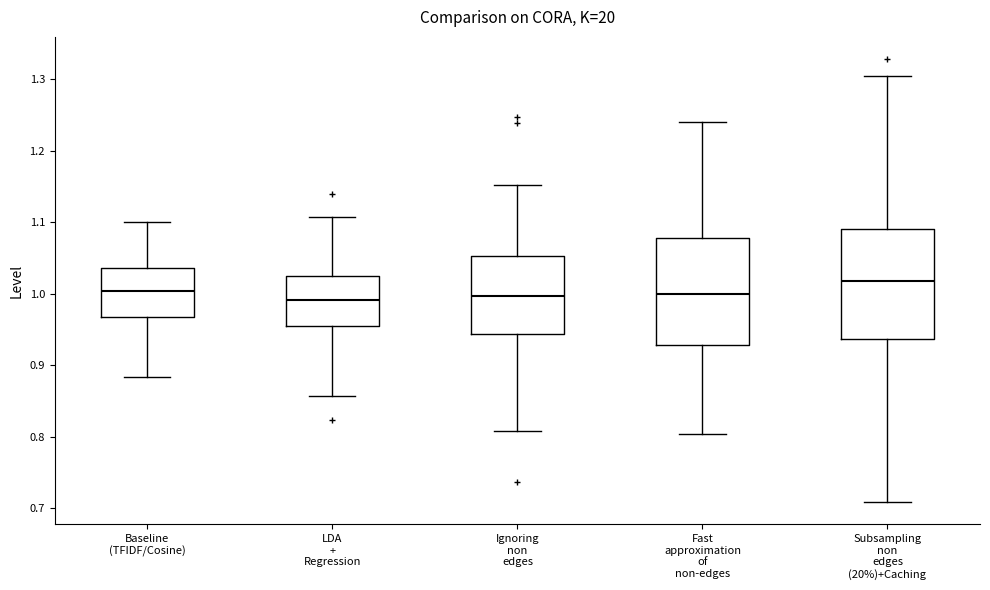

Reading left to right, read every box against the y-axis: the position of its median line, the range the box covers, and the ends of its whiskers. The values are not printed on the chart, so give them approximately, as read against the axis.

Baseline (TFIDF/Cosine): median 1.00, box 0.97 to 1.04, whiskers 0.88 to 1.10
LDA + Regression: median 0.99, box 0.95 to 1.02, whiskers 0.86 to 1.11
Ignoring non edges: median 1.00, box 0.94 to 1.05, whiskers 0.81 to 1.15
Fast approximation of non-edges: median 1.00, box 0.93 to 1.08, whiskers 0.80 to 1.24
Subsampling non edges (20%)+Caching: median 1.02, box 0.94 to 1.09, whiskers 0.71 to 1.30